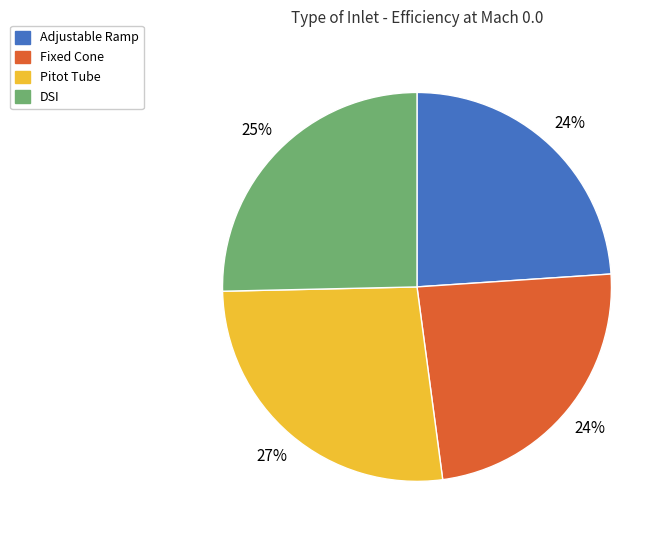

The Pitot Tube slice represents 13% of the pie. True or false?

False